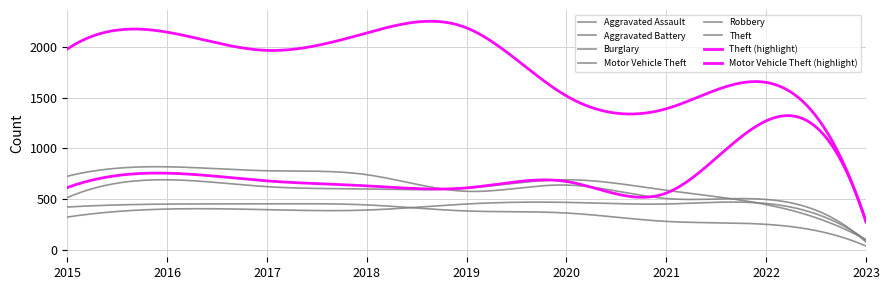

What is the sum of all Aggravated Battery values?

4859